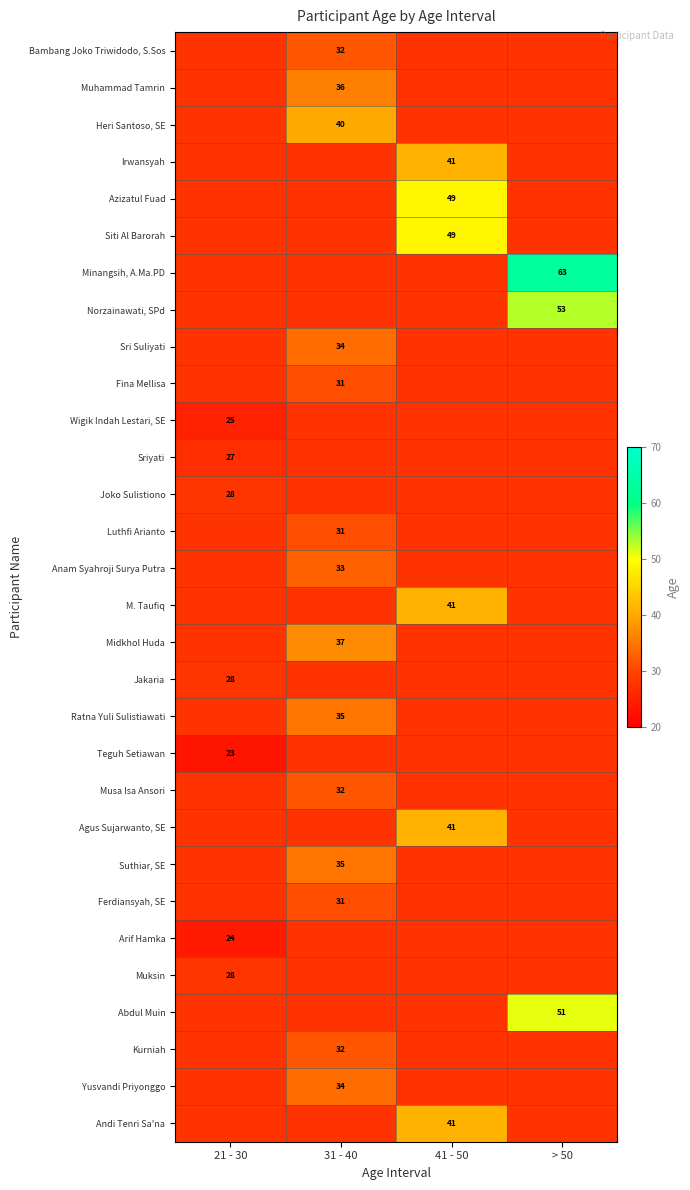

At which label does Ratna Yuli Sulistiawati reach its minimum?

21 - 30